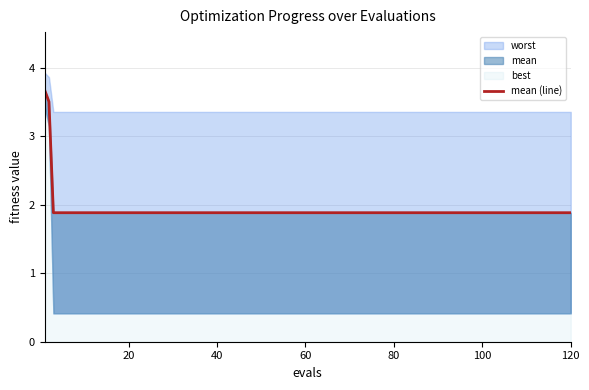

Between 60 and 14, which is larger?

60